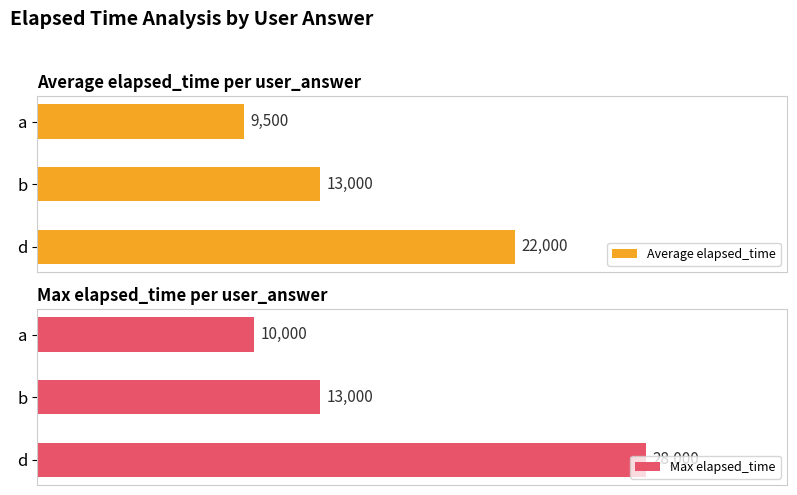

At which label is Max elapsed_time closest to 19000?

b